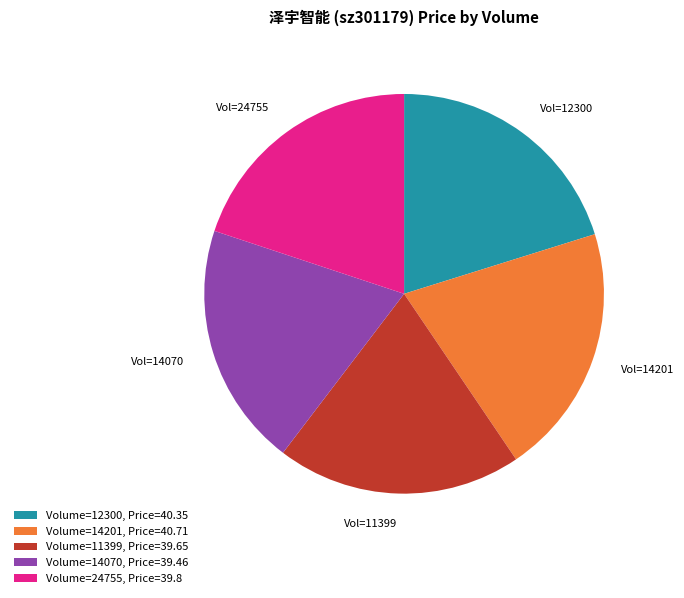

Do Volume=24755, Price=39.8 and Volume=12300, Price=40.35 together represent more than half of the pie?

No